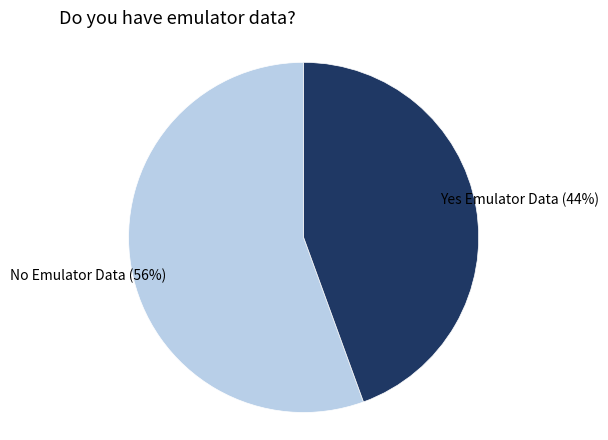

Is there any slice that represents more than half of the pie?

Yes